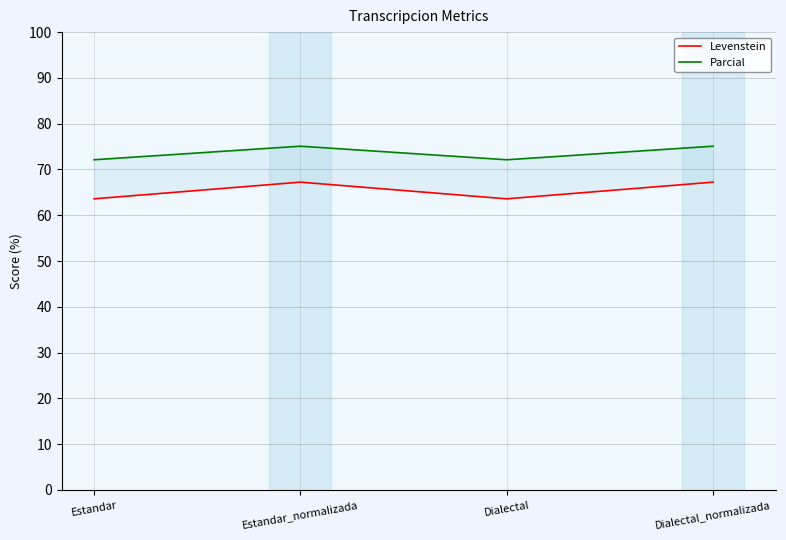

True or false: Parcial and Levenstein cross at least once.

False